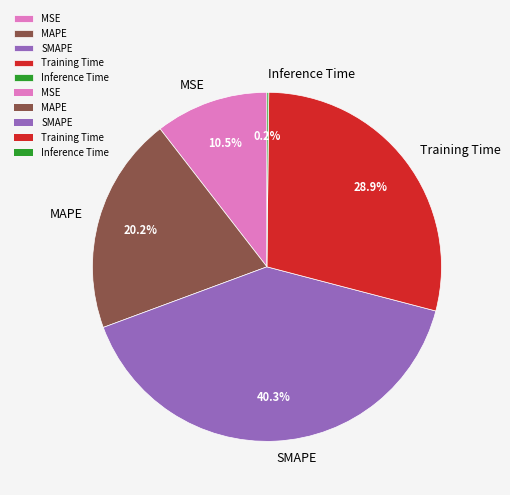

Which slice is the largest?

SMAPE